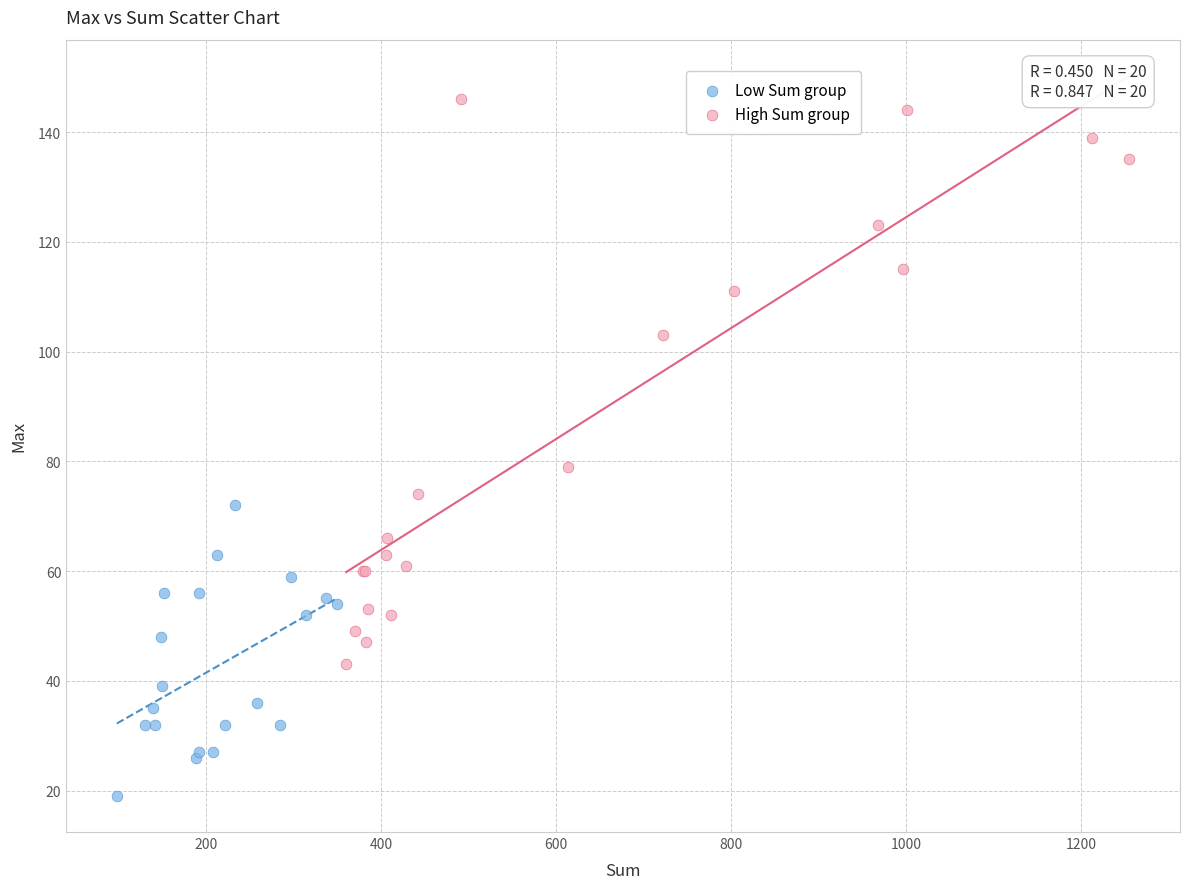

What are all the series names shown in the legend?

Low Sum group, High Sum group